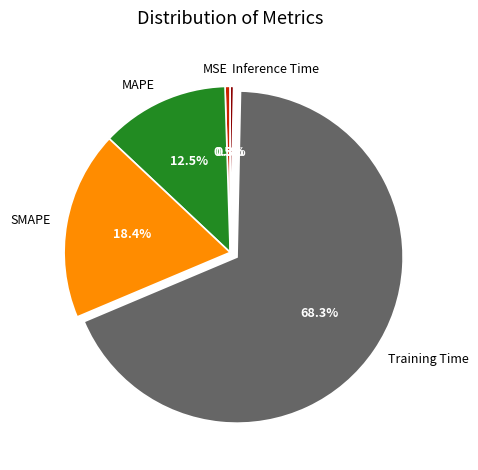

Which category has the biggest portion of the pie?

Training Time